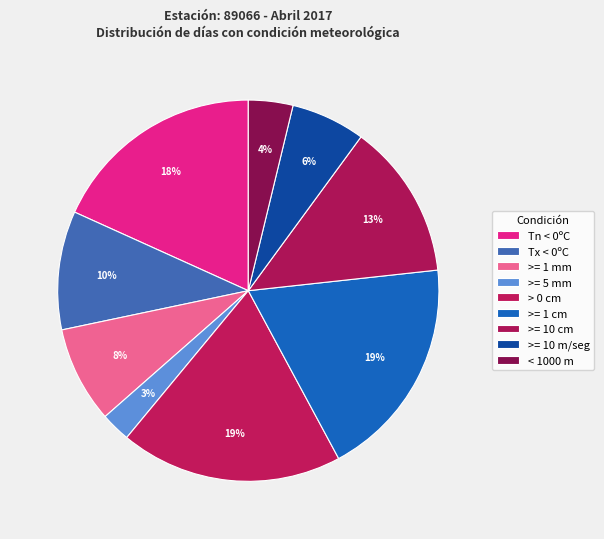

What is the change in value from Tn < 0ºC to > 0 cm?

+1